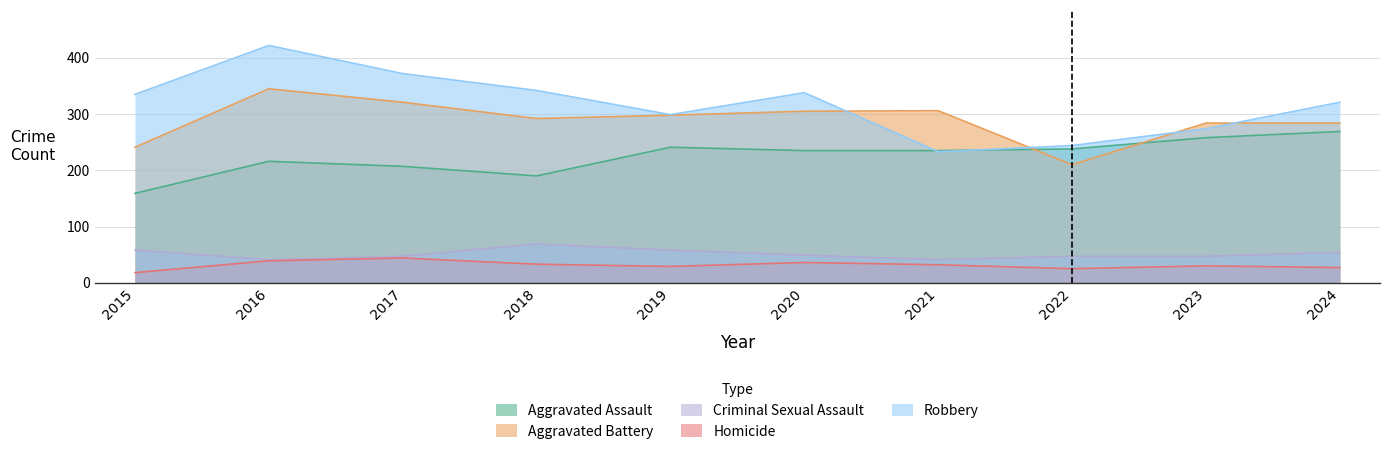

True or false: Robbery and Aggravated Assault intersect in this chart.

True